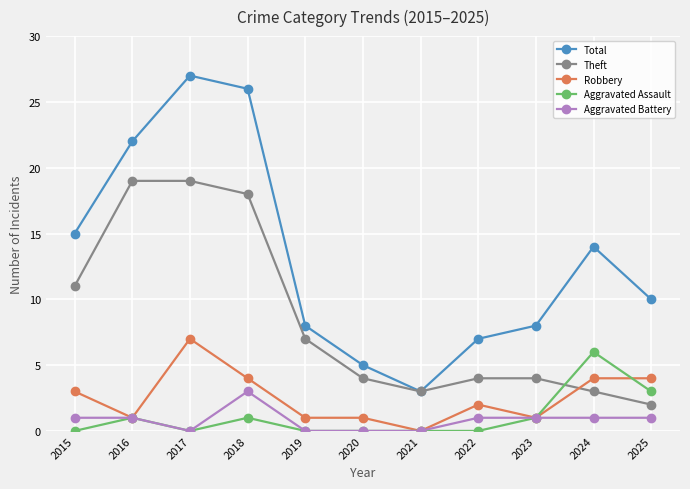

How many distinct data groups are displayed?

5